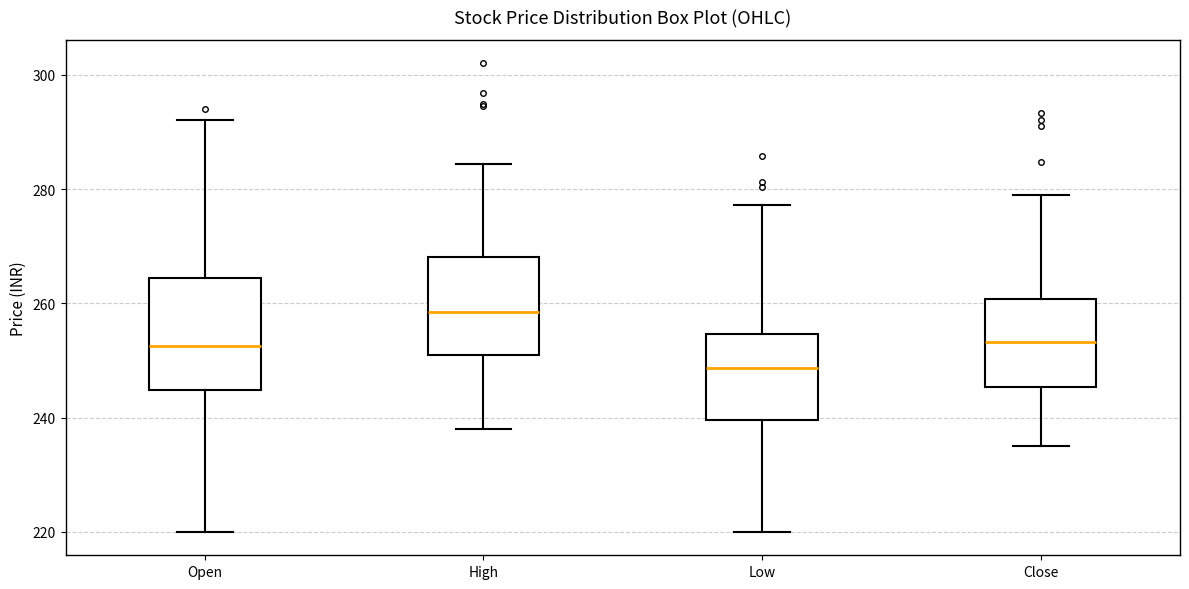

Reading left to right, transcribe this box plot: for each box, give where its median line is, the range the box spans, and where its two whiskers end, as read against the y-axis. The values are not printed on the chart, so give them approximately, as read against the axis.

Open: median 252, box 244 to 264, whiskers 220 to 292
High: median 258, box 250 to 268, whiskers 238 to 284
Low: median 248, box 240 to 254, whiskers 220 to 278
Close: median 254, box 246 to 260, whiskers 236 to 278